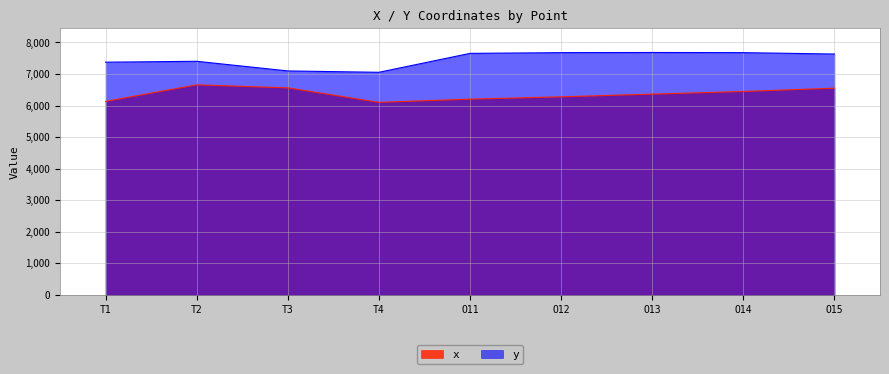

Which category has the highest value across all series?

O13